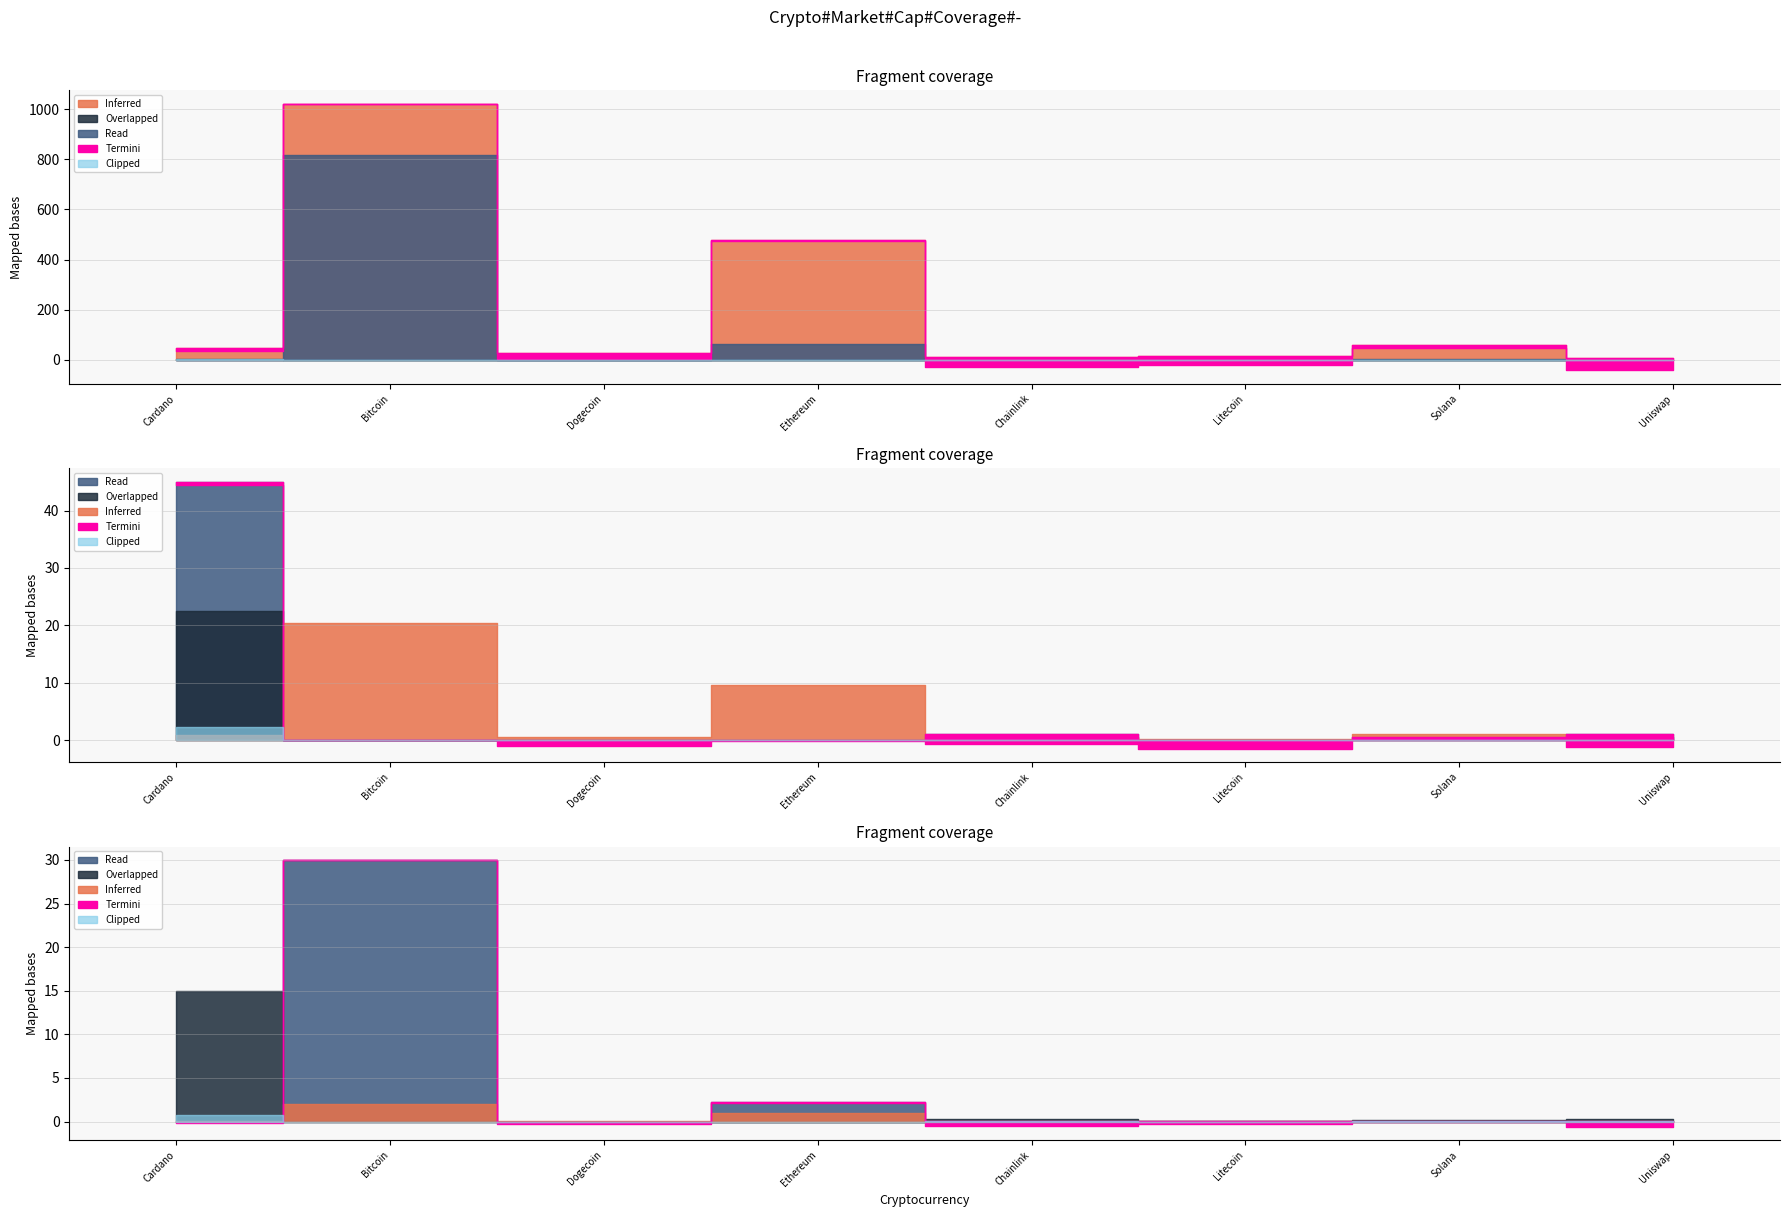

What is the label of the 8th point from the right?

Cardano